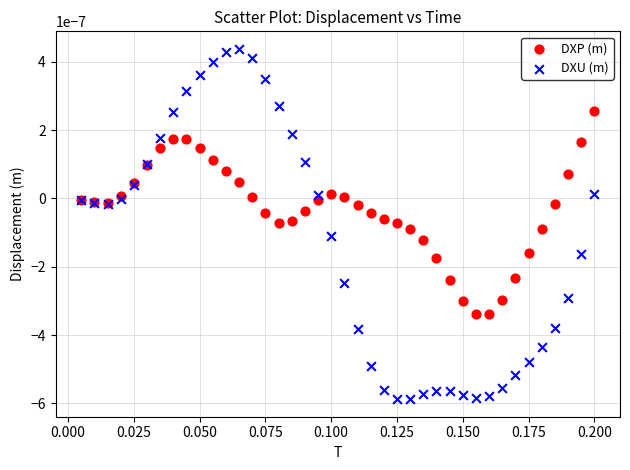

Which series has the widest spread of Y values?

DXU (m)